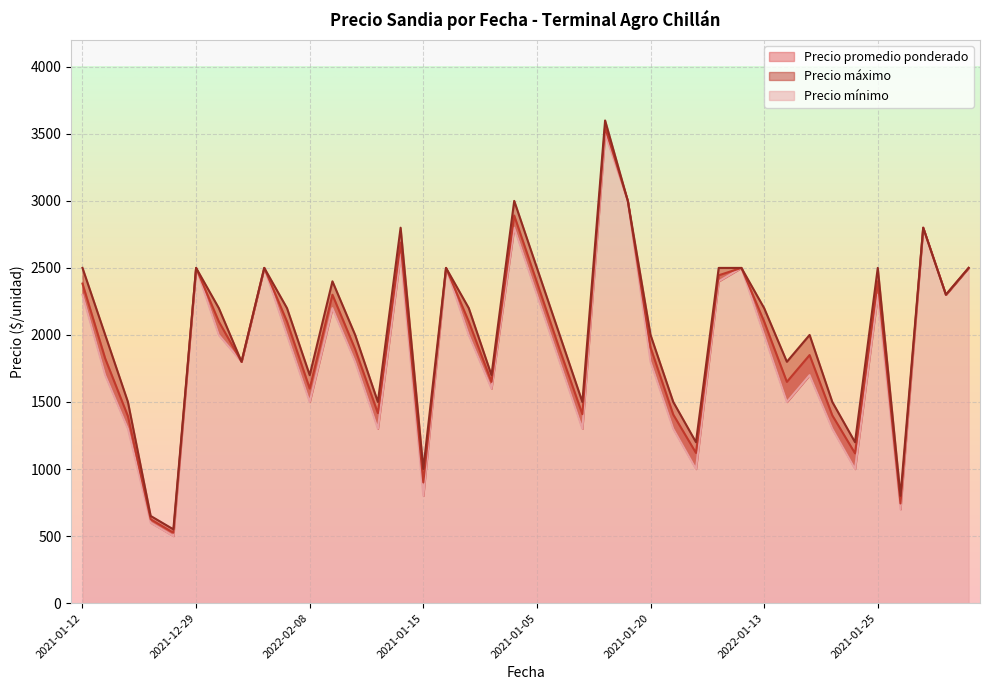

What is the sum of all Precio máximo values?

81100